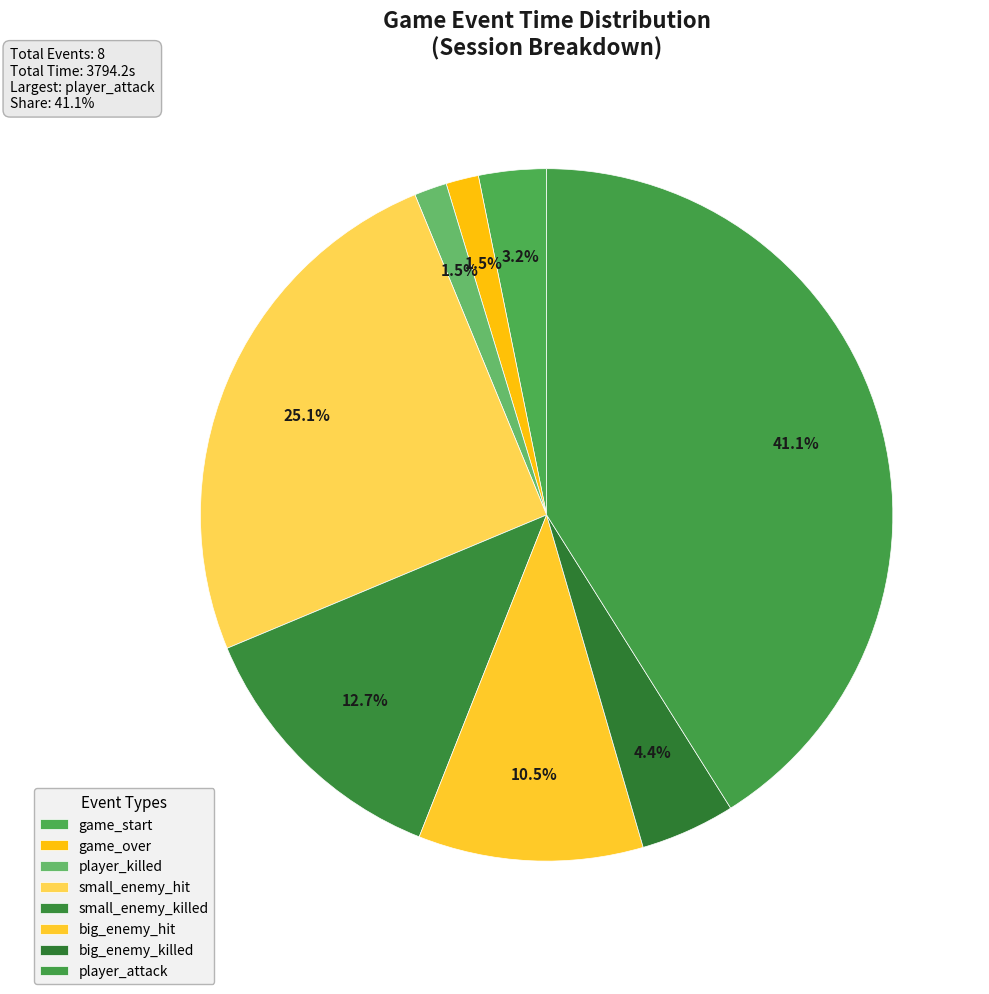

How many segments does this pie chart have?

8